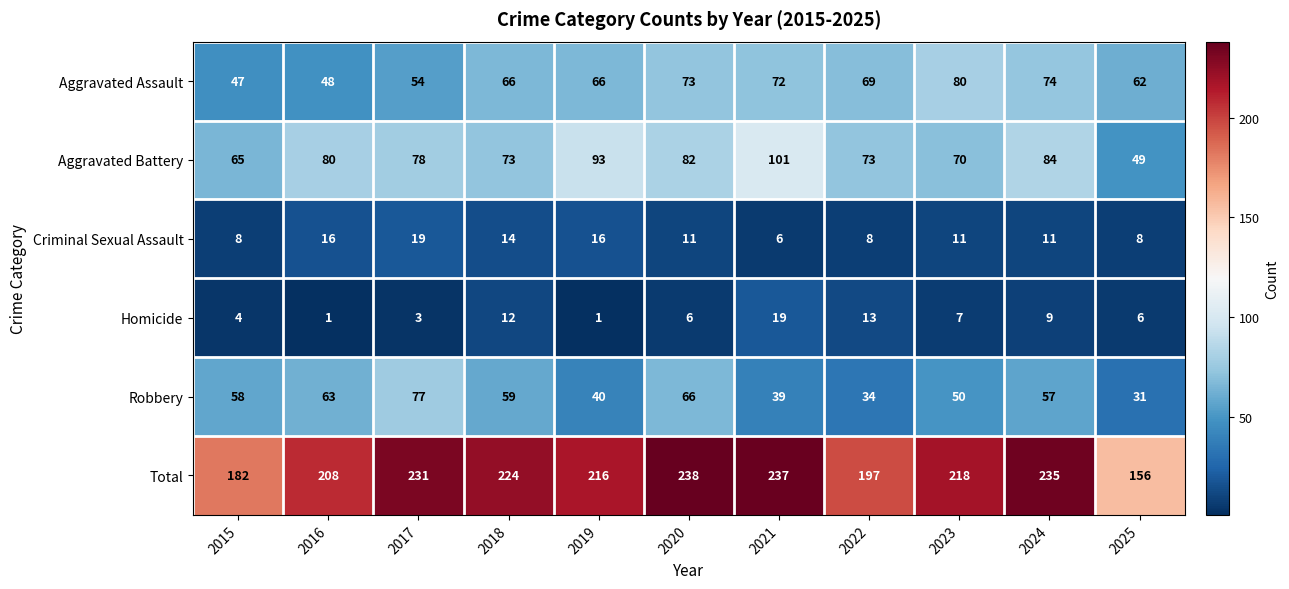

At which label does Aggravated Battery reach its peak?

2021